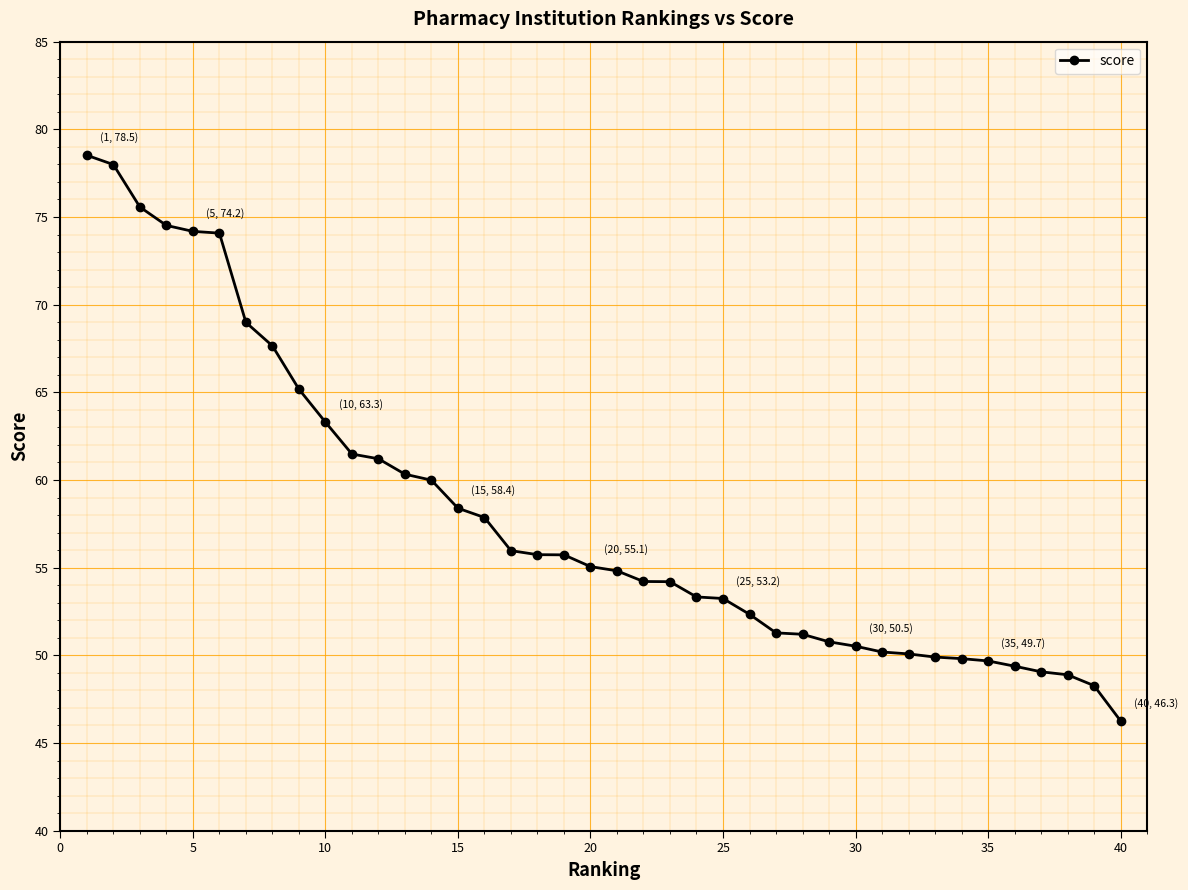

What is the value of the 19th point from the left?

55.7